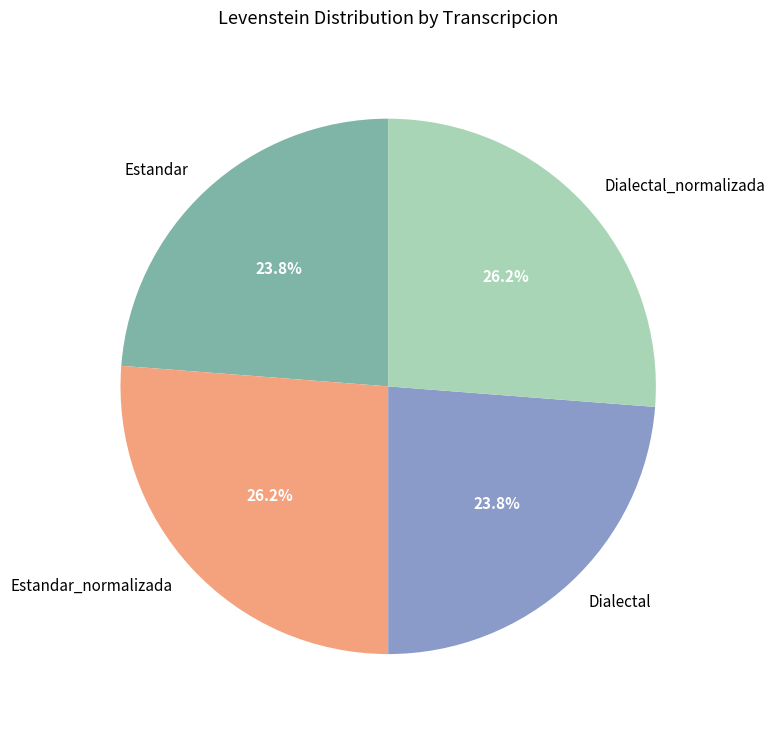

Count the number of slices in the pie.

4